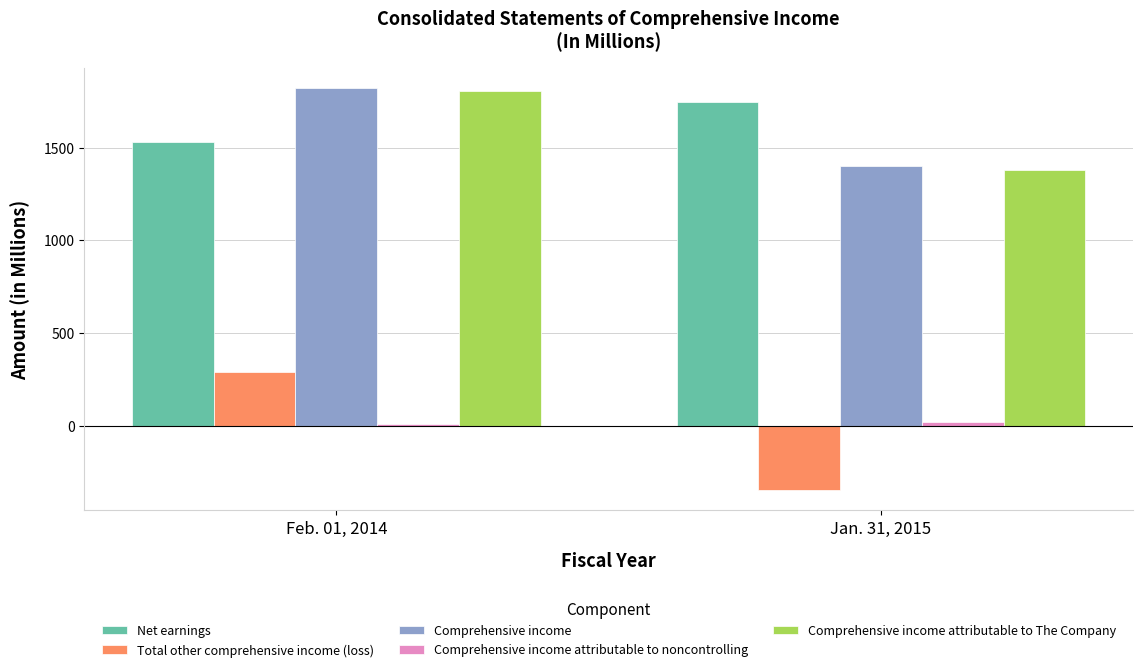

Are the bars grouped side by side (vs. stacked)?

Yes